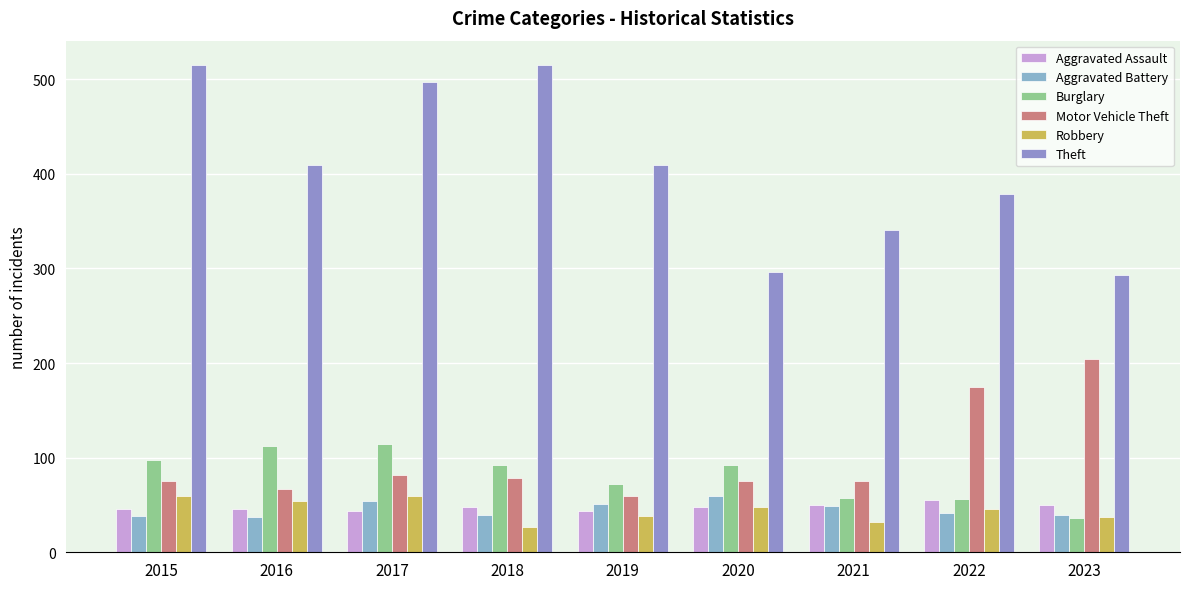

Where is Aggravated Battery nearest to the value 48?

2021